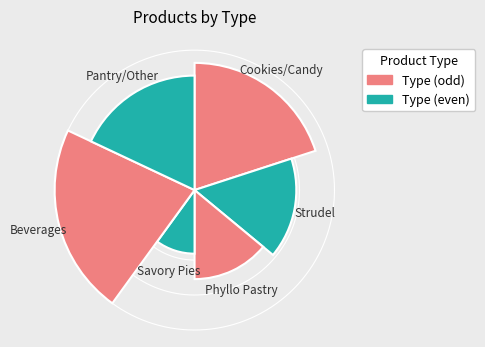

What is the change in value from 3 to 4?

-2